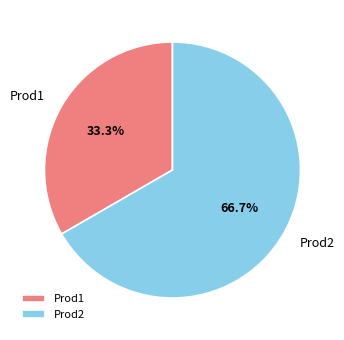

To the nearest percent, what percentage of the pie is Prod1?

33%